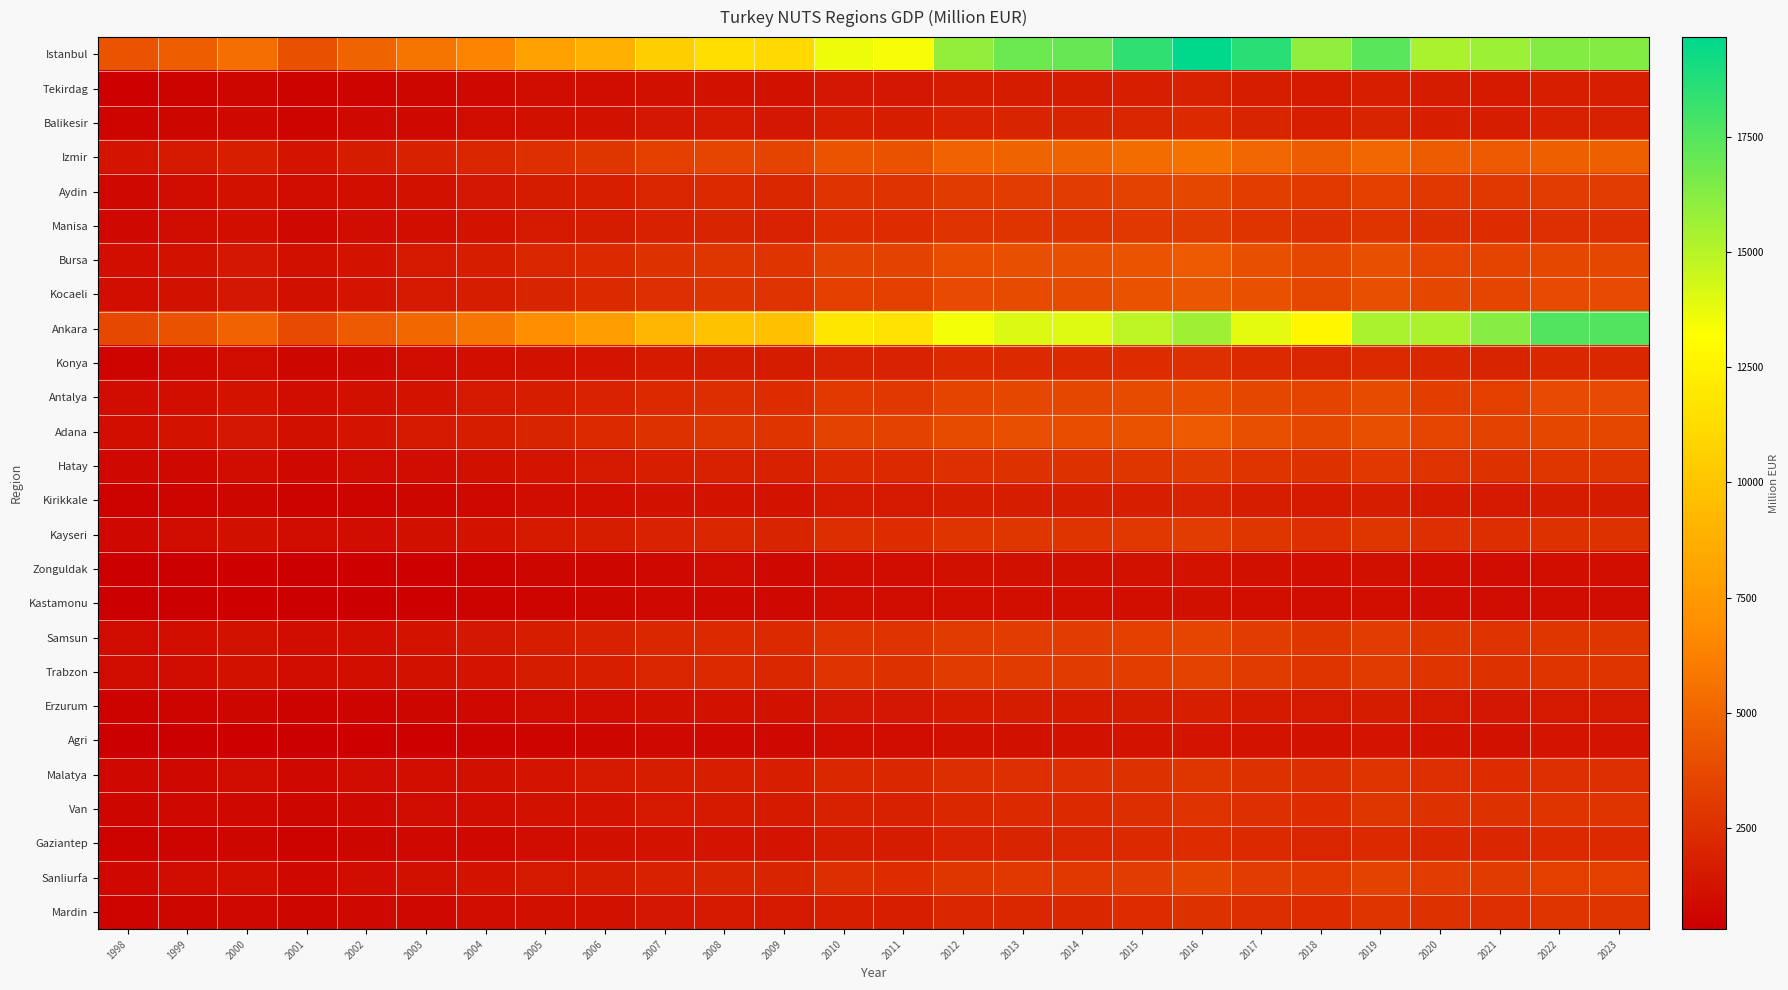

At which category is the sum across all series the highest?

2016